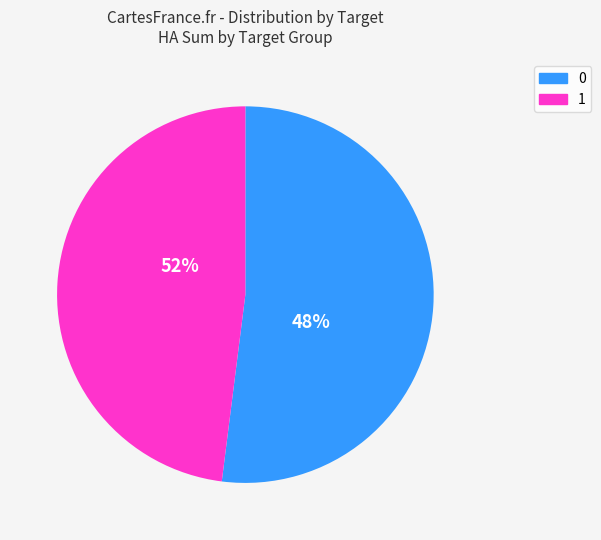

True or false: 1 accounts for 29% of the total.

False